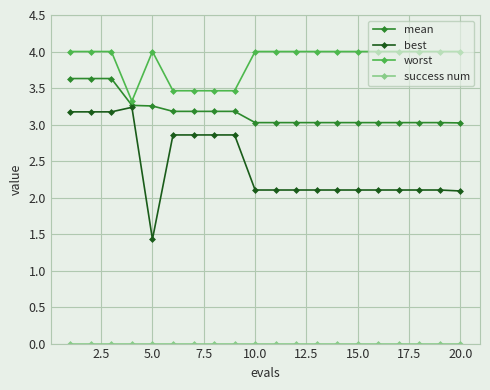

Which series has the largest range (max minus min)?

best